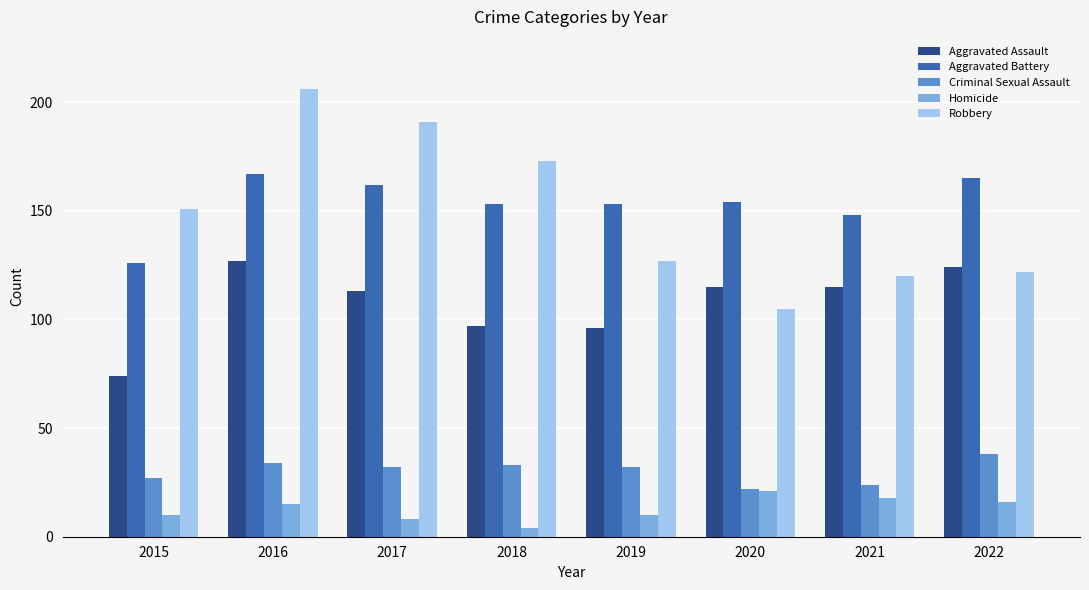

At which category is the sum across all series the highest?

2016